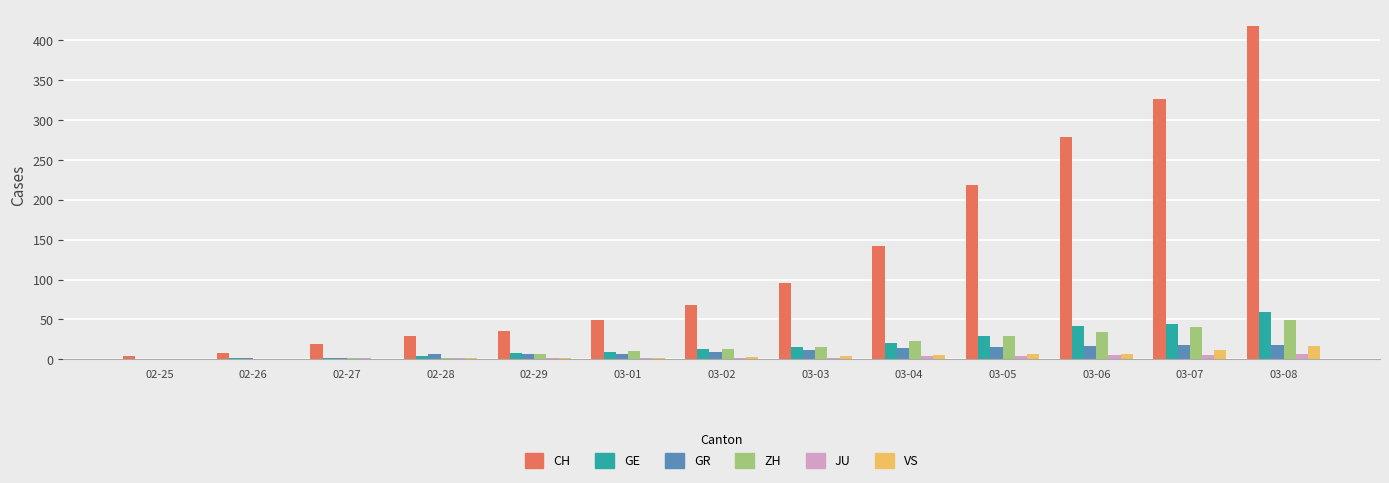

What is the maximum value for GR?

18